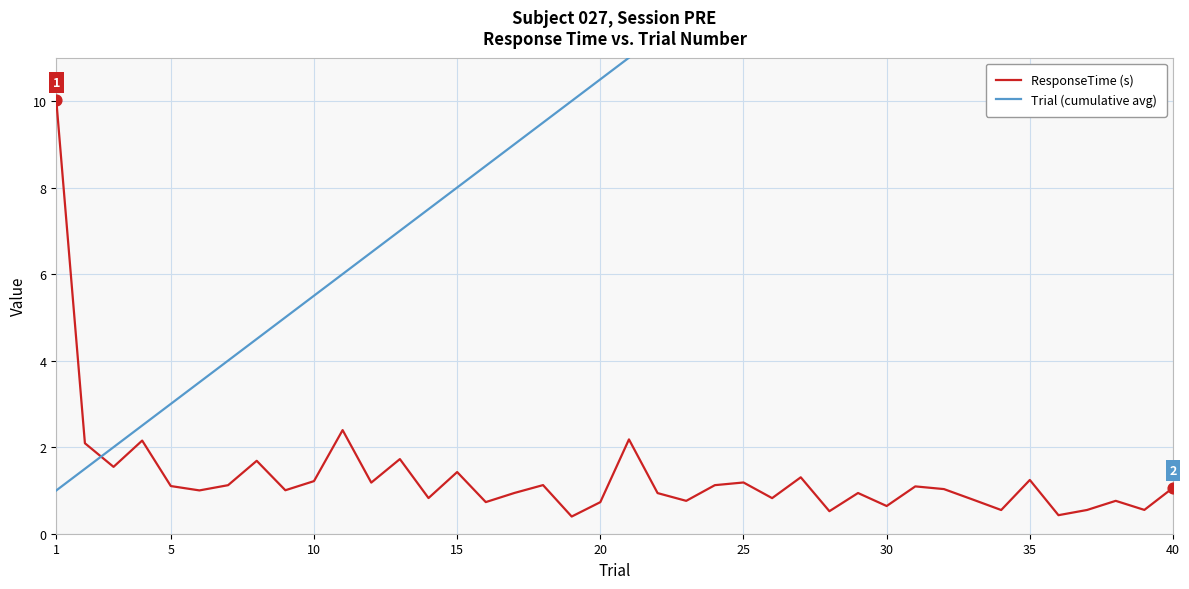

At how many categories does at least one series exceed 9?

24